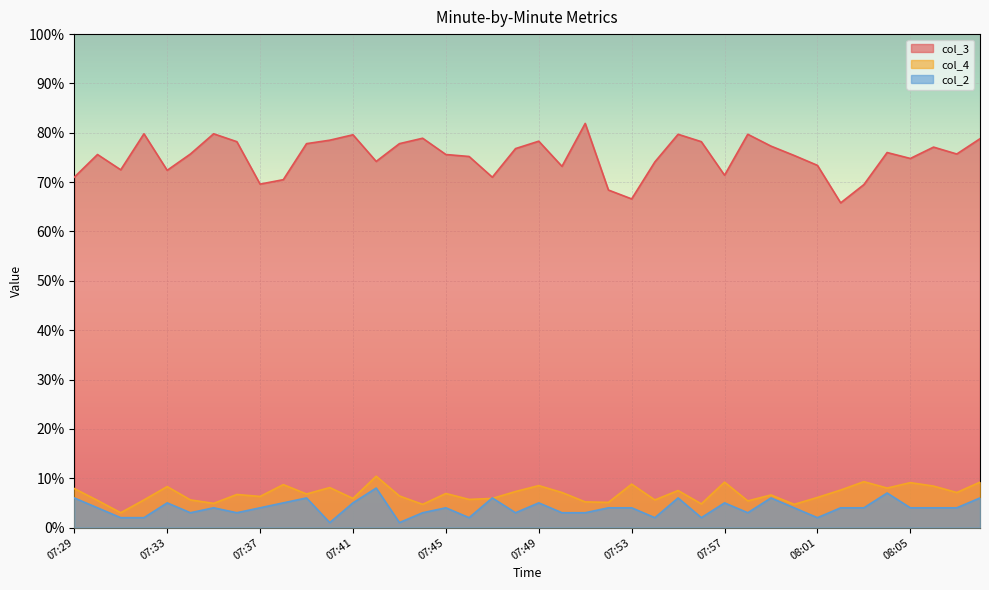

True or false: col_4 and col_3 cross at least once.

False